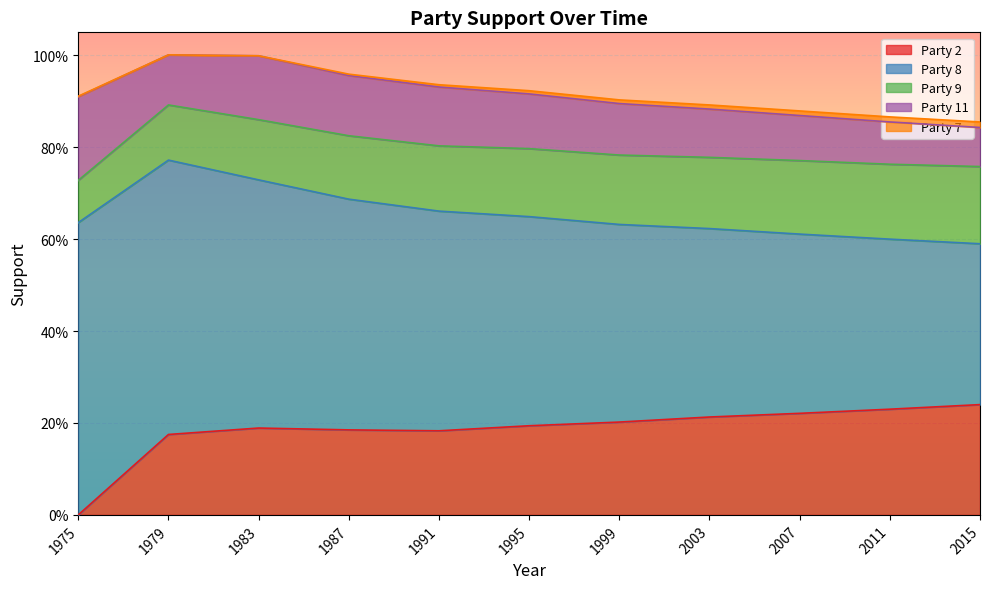

The value of 9 at 1995 is 0.1. True or false?

True